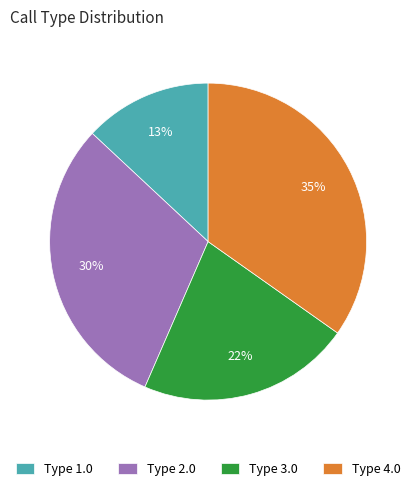

To the nearest percent, what percentage of the pie is Type 2.0?

30%